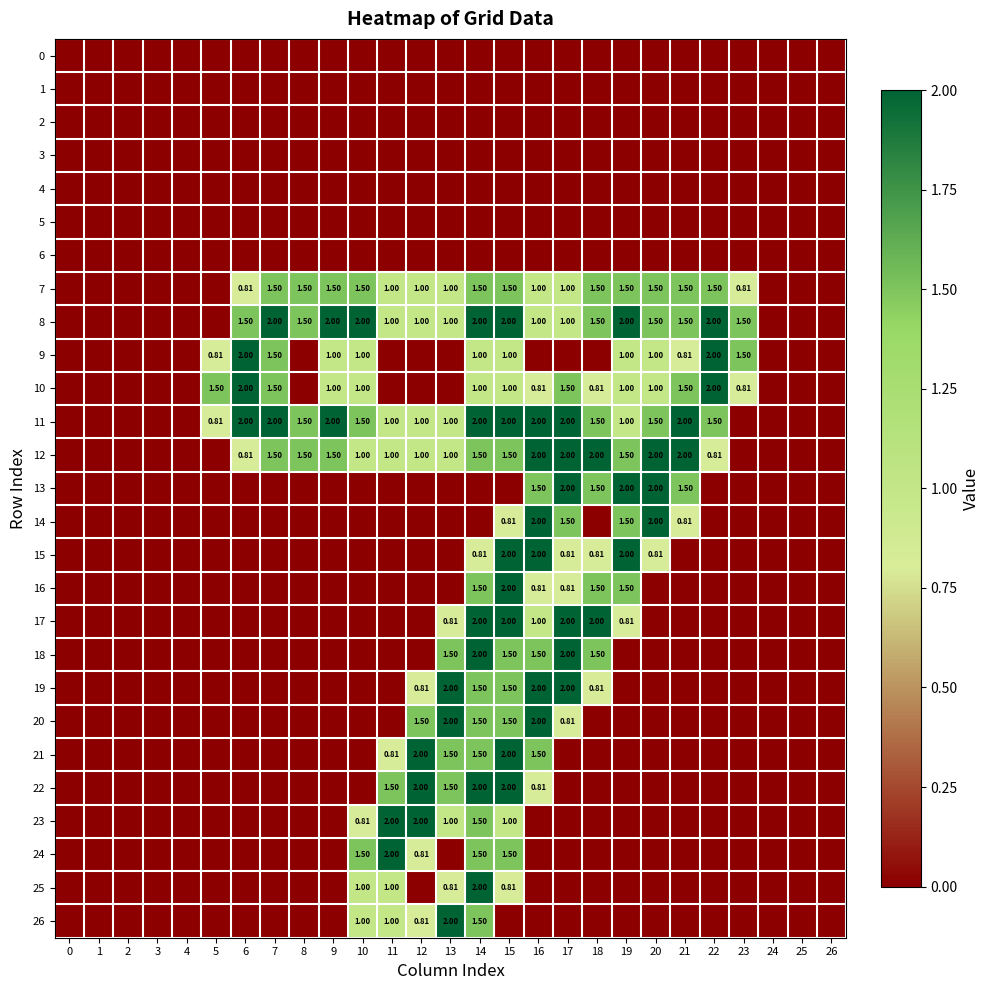

At which label does 8 first exceed 1?

6